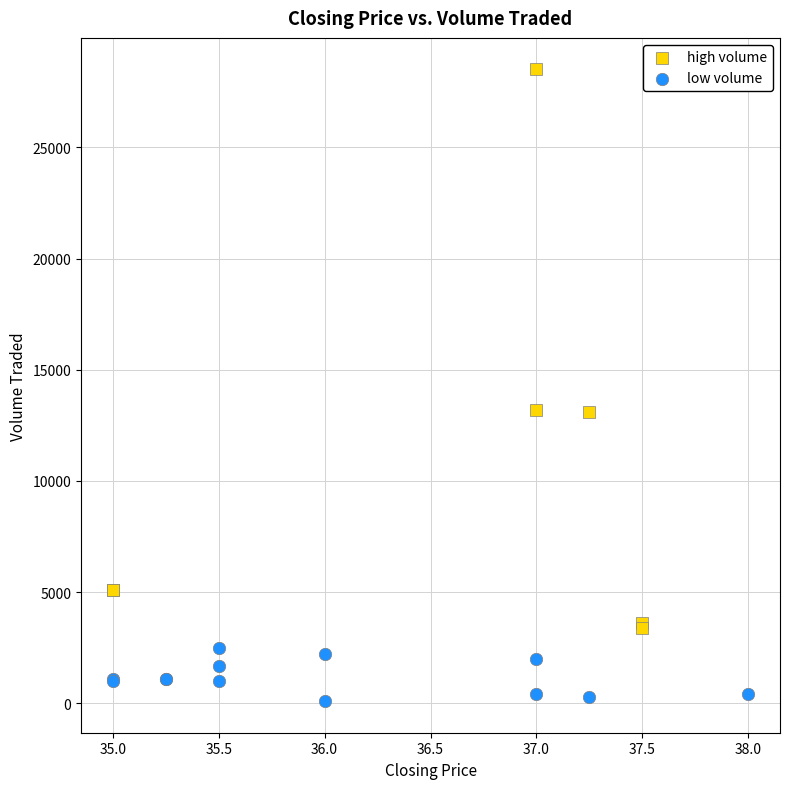

Which series contains the lowest Y value?

low volume